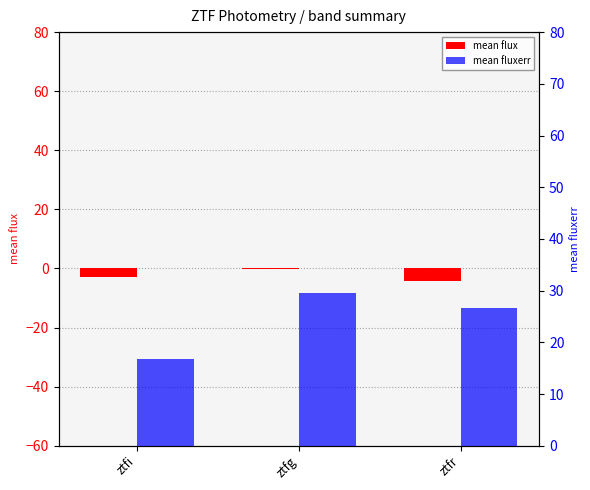

How many data points in mean flux are less than -2?

2